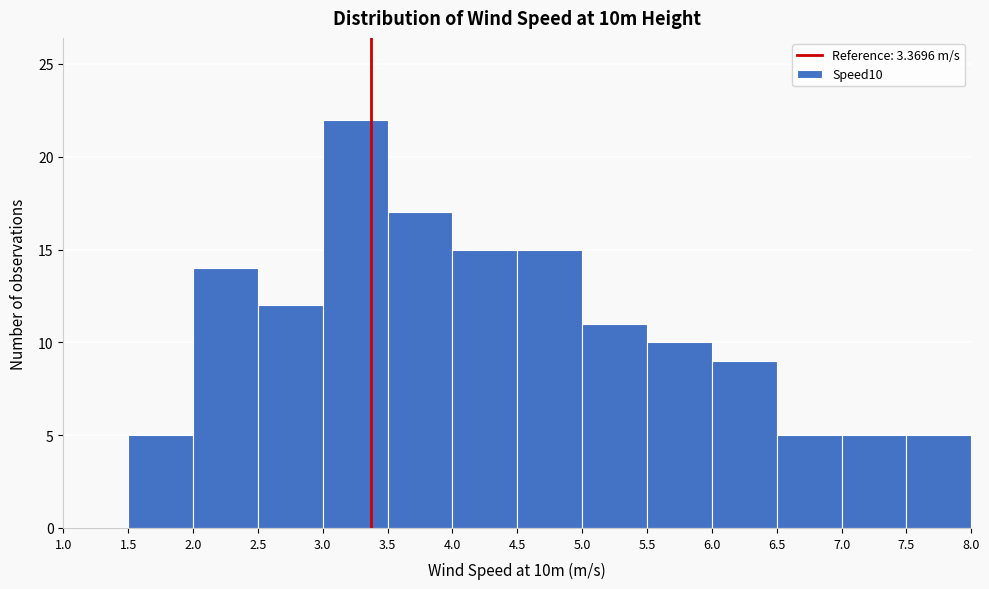

Reading left to right, list every bar in this chart as the range it spans on the x-axis followed by its height. The values are not printed on the chart, so give them approximately, as read against the axis.

1.0 to 1.5: 0
1.5 to 2.0: 5
2.0 to 2.5: 14
2.5 to 3.0: 12
3.0 to 3.5: 22
3.5 to 4.0: 17
4.0 to 4.5: 15
4.5 to 5.0: 15
5.0 to 5.5: 11
5.5 to 6.0: 10
6.0 to 6.5: 9
6.5 to 7.0: 5
7.0 to 7.5: 5
7.5 to 8.0: 5